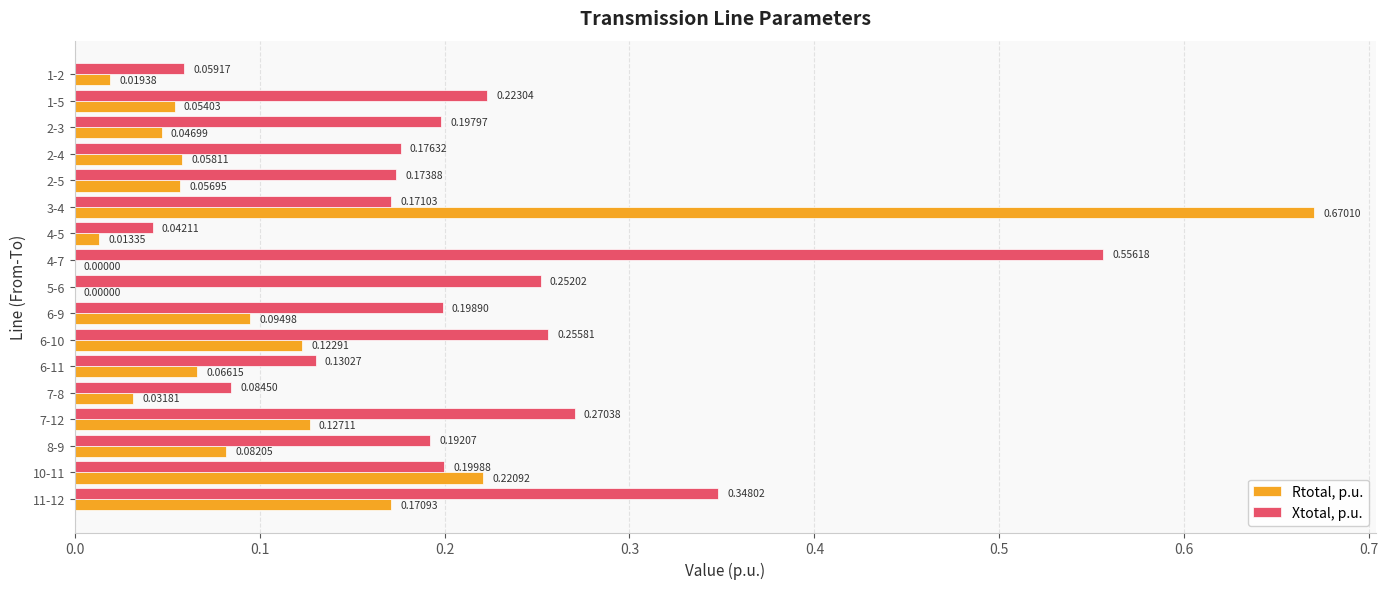

Which series has the largest total across all categories?

Xtotal, p.u.